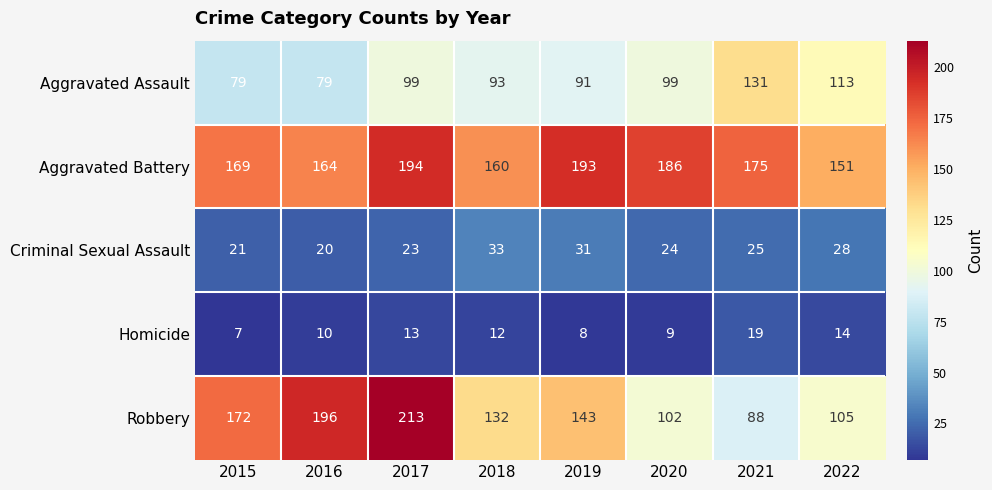

What is the total value across all series at 2017?

542